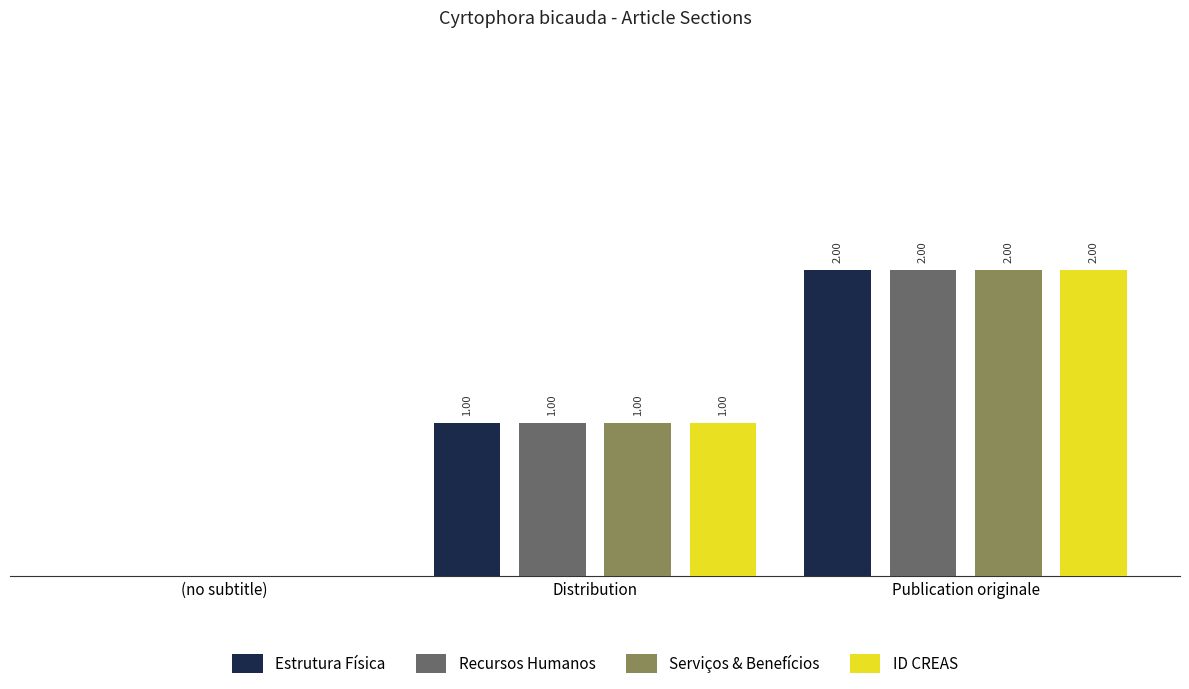

Which category has the highest value in the Estrutura Física series?

Publication originale